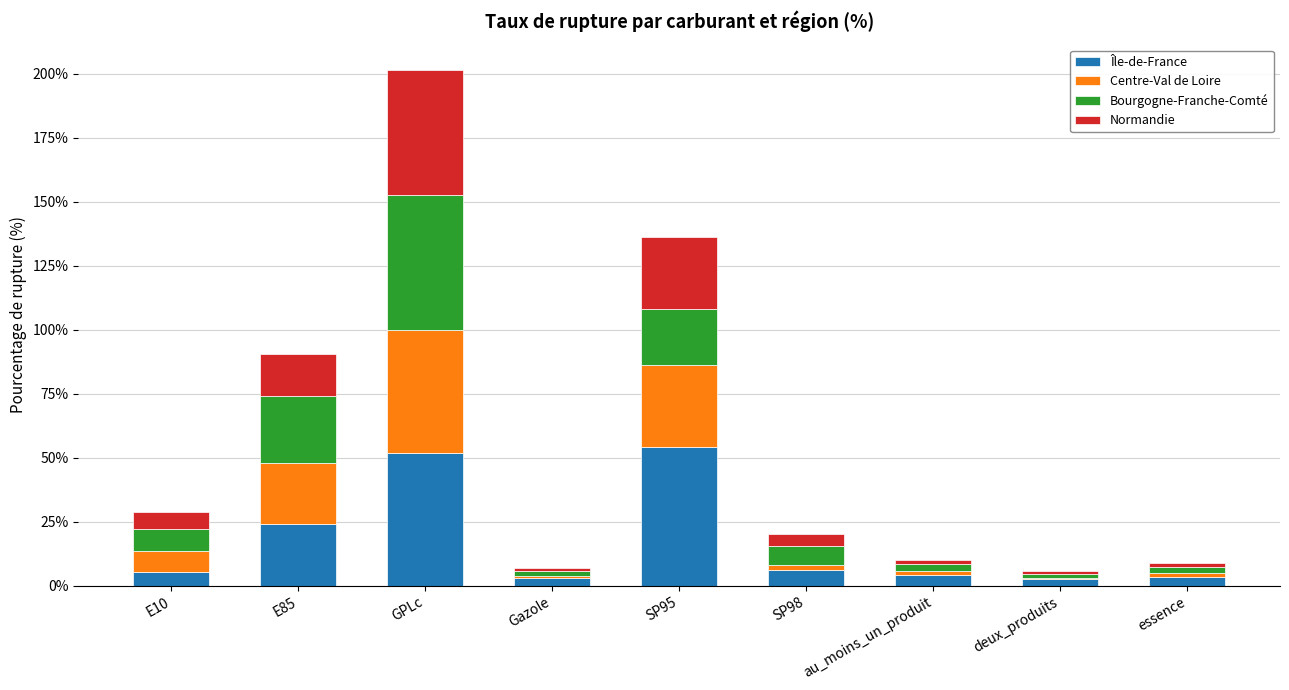

What is the sum of all Île-de-France values?

154.7